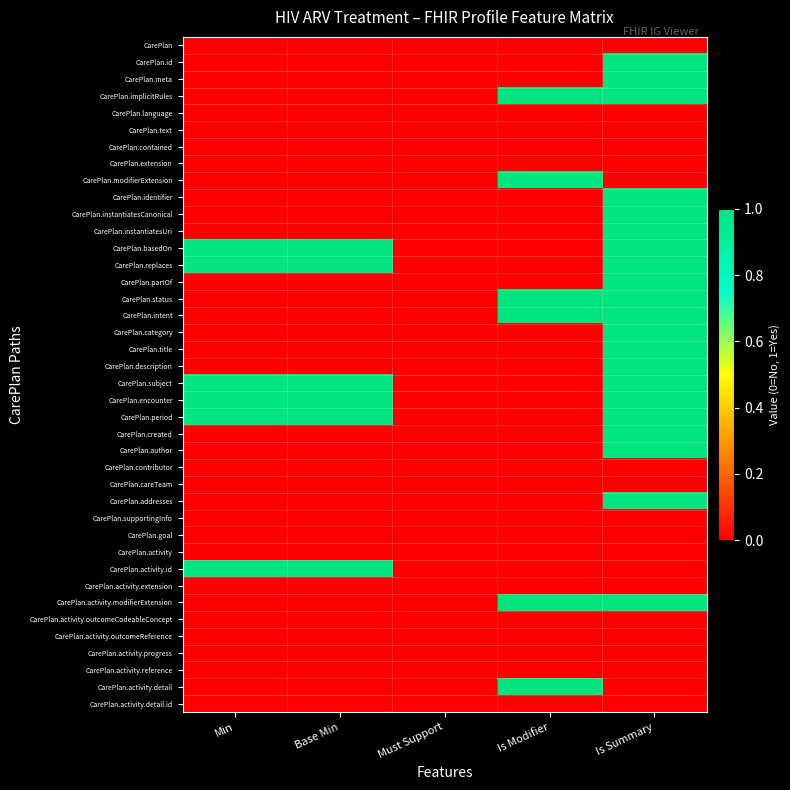

At Base Min, list the series in order from smallest to largest.

CarePlan, CarePlan.id, CarePlan.meta, CarePlan.implicitRules, CarePlan.language, CarePlan.text, CarePlan.contained, CarePlan.extension, CarePlan.modifierExtension, CarePlan.identifier, CarePlan.instantiatesCanonical, CarePlan.instantiatesUri, CarePlan.partOf, CarePlan.status, CarePlan.intent, CarePlan.category, CarePlan.title, CarePlan.description, CarePlan.created, CarePlan.author, CarePlan.contributor, CarePlan.careTeam, CarePlan.addresses, CarePlan.supportingInfo, CarePlan.goal, CarePlan.activity, CarePlan.activity.extension, CarePlan.activity.modifierExtension, CarePlan.activity.outcomeCodeableConcept, CarePlan.activity.outcomeReference, CarePlan.activity.progress, CarePlan.activity.reference, CarePlan.activity.detail, CarePlan.activity.detail.id, CarePlan.basedOn, CarePlan.replaces, CarePlan.subject, CarePlan.encounter, CarePlan.period, CarePlan.activity.id